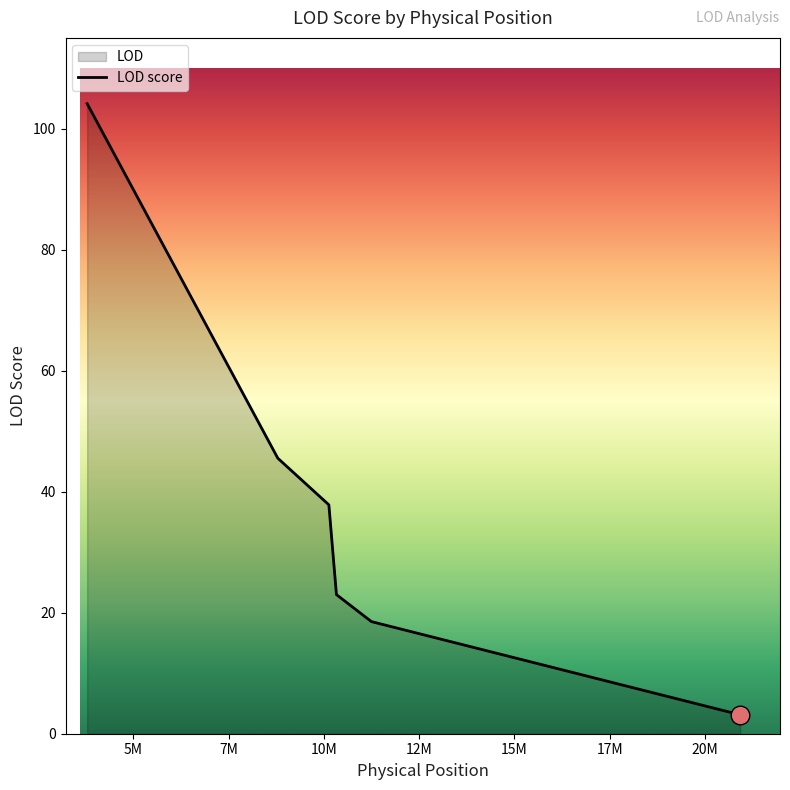

What is the change in value from 10327476 to 20923523?

-19.9